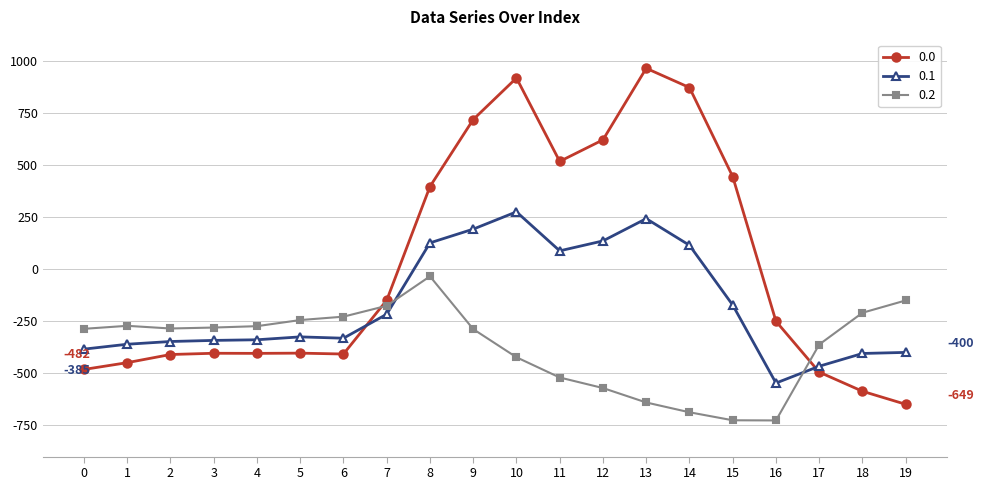

What is the value of the 0.0 point at the 10th from the left?

716.9